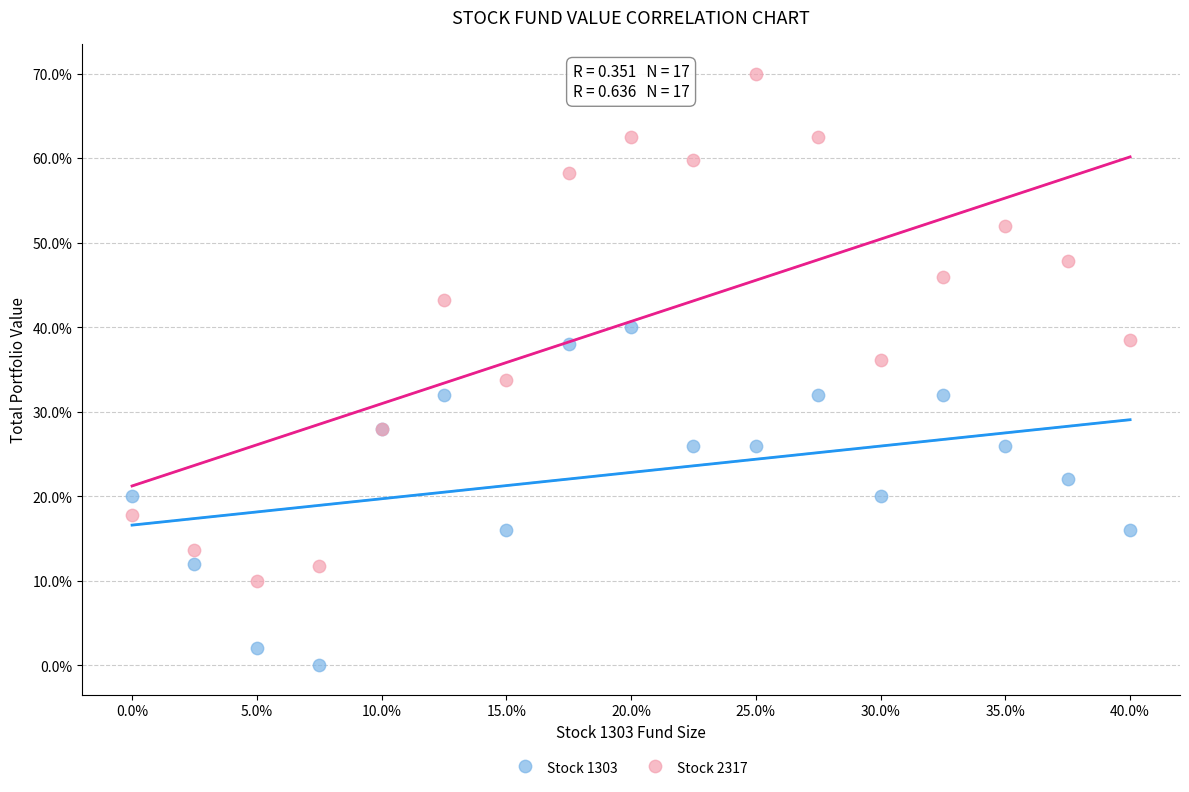

Which series reaches the maximum Y coordinate?

Stock 2317